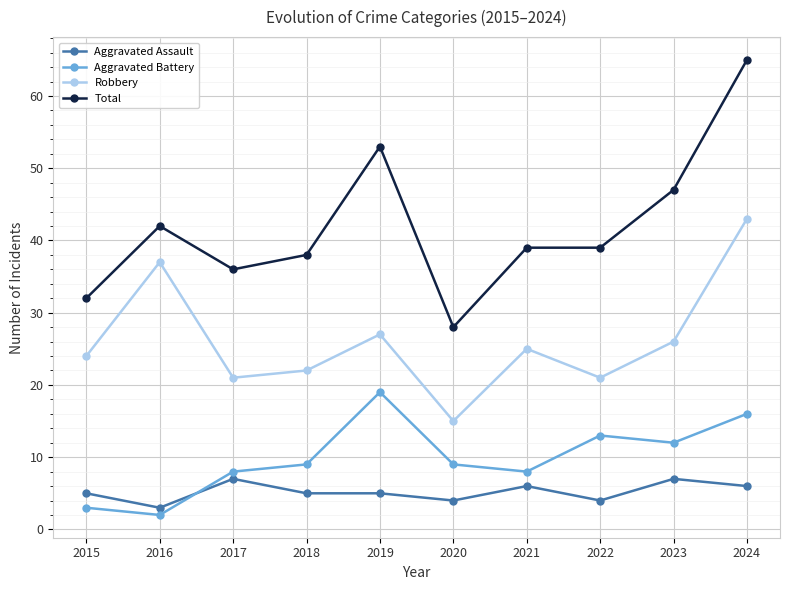

Where is the first local maximum for Aggravated Assault?

2017